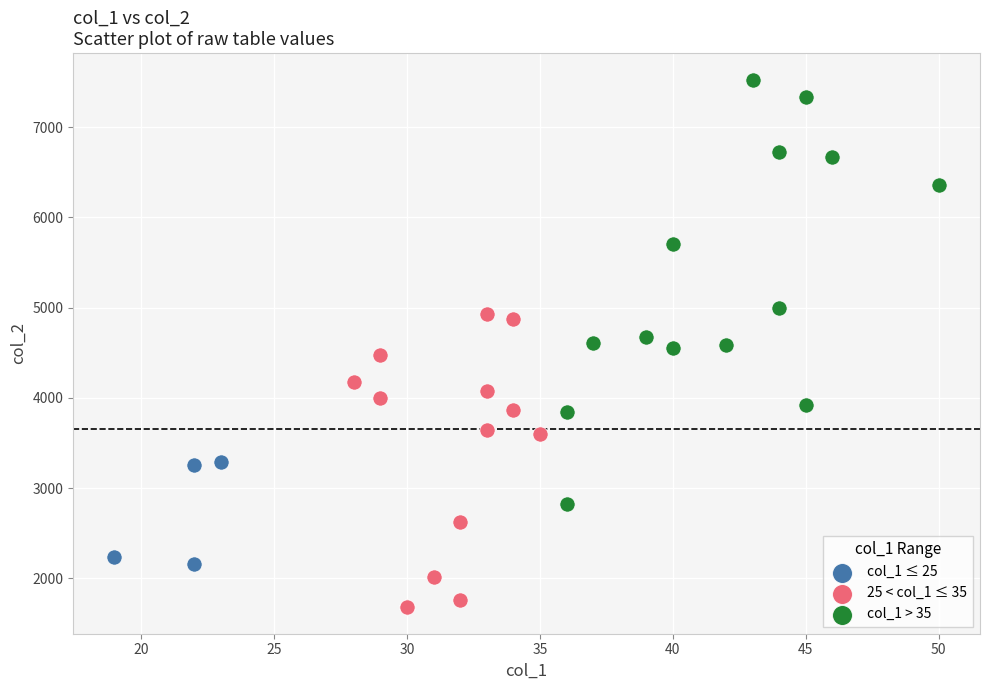

Which series contains the highest Y value?

col_1 > 35